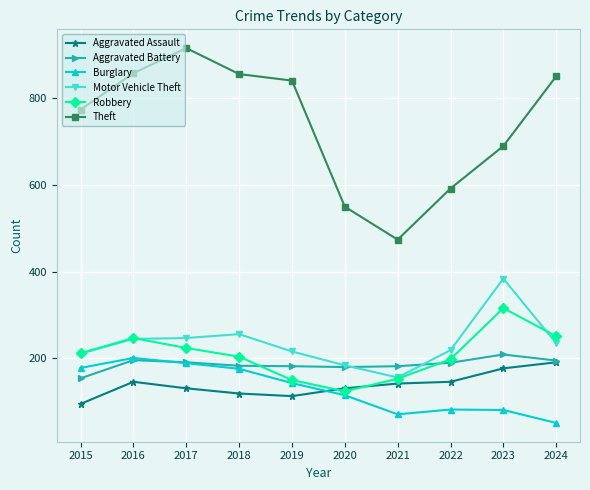

Where is the first local maximum for Robbery?

2016